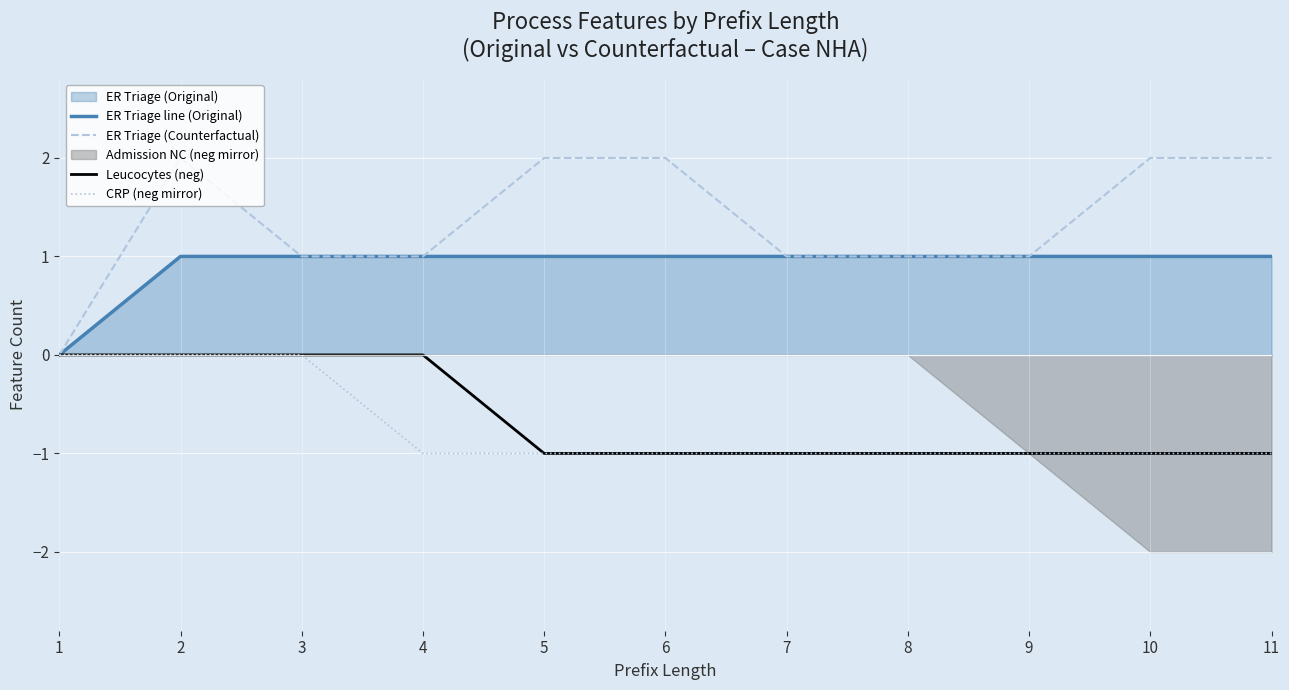

Is the value of ER Triage line (Original) at 7 greater than the value of CRP (neg mirror) at 11?

Yes